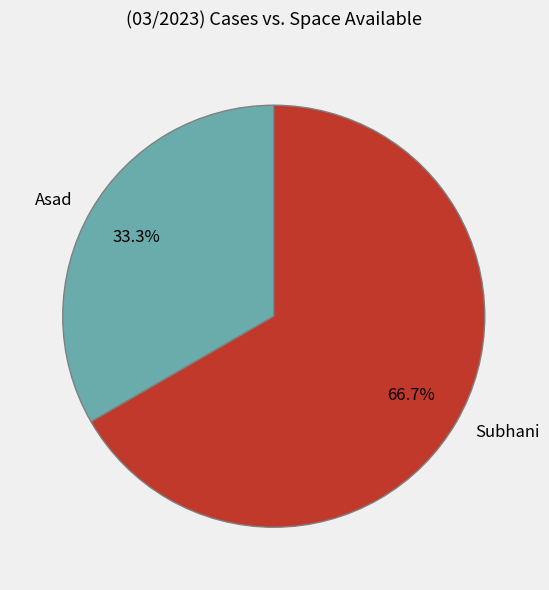

To the nearest percent, what is the difference between the Asad and Subhani slice percentages?

33%